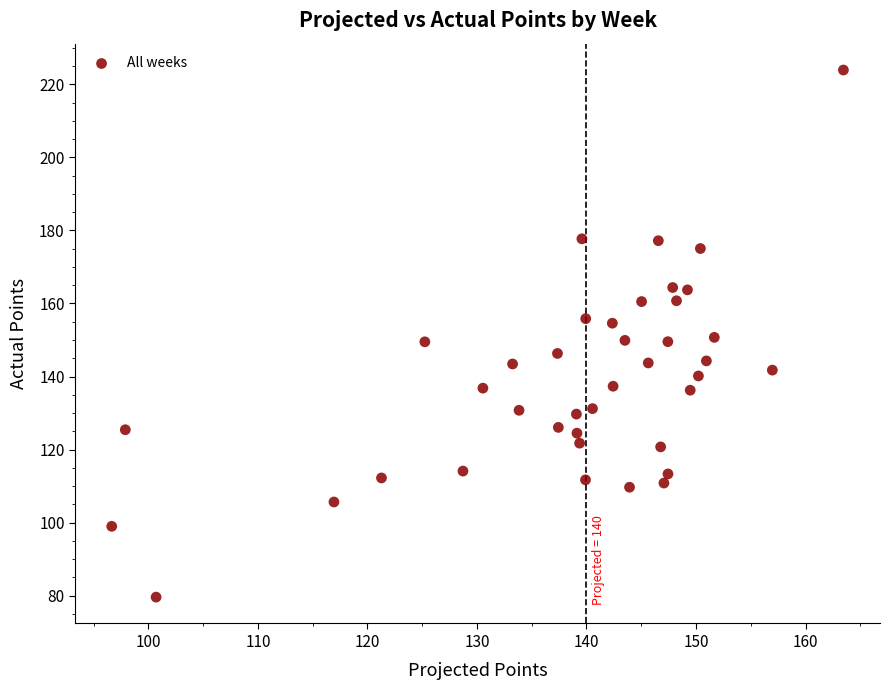

What is the range of Y values (max minus min)?

144.3